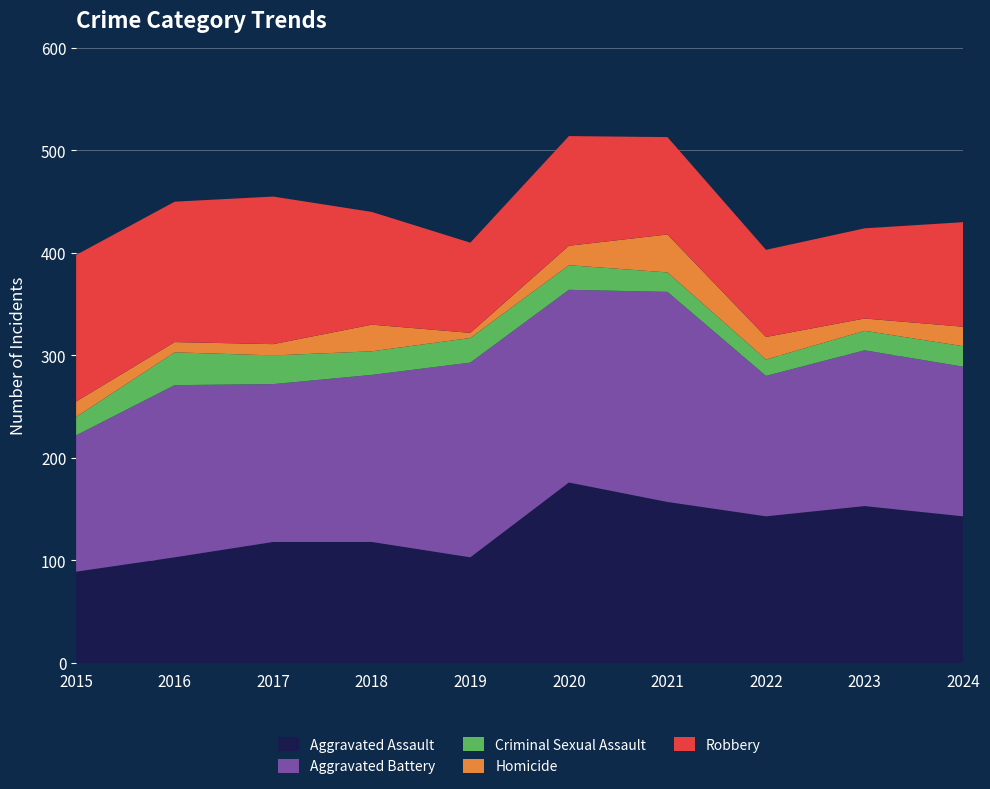

Reading left to right, extract all data points from this chart.

Aggravated Assault: 89	103	118	118	103	176	157	143	153	143
Aggravated Battery: 133	168	154	163	190	188	205	137	152	146
Criminal Sexual Assault: 18	32	28	23	24	24	19	16	19	20
Homicide: 15	10	11	26	5	19	37	22	12	19
Robbery: 143	137	144	110	88	107	95	85	88	102